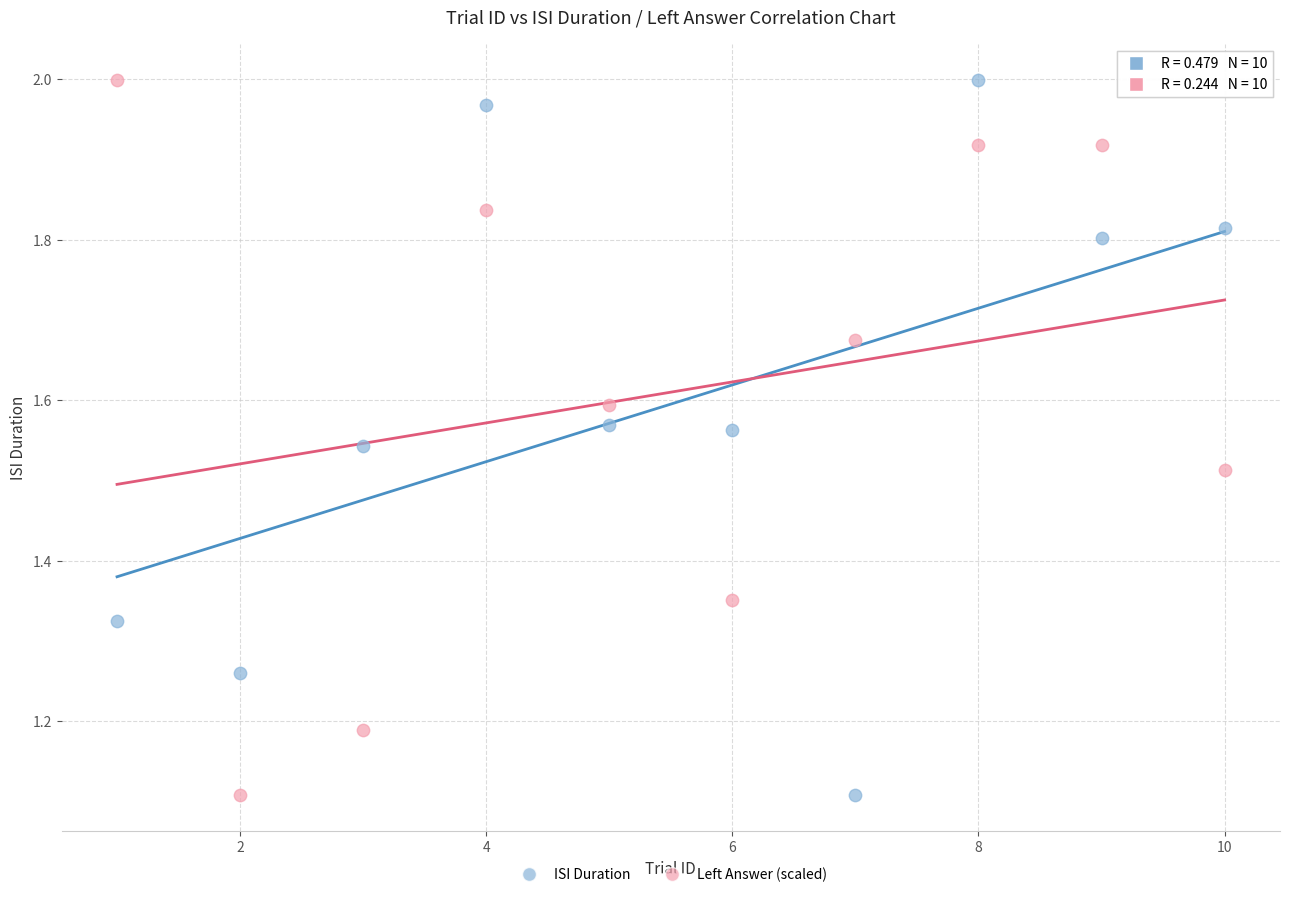

What is the X range (max minus min) for the scatter plot?

9.0